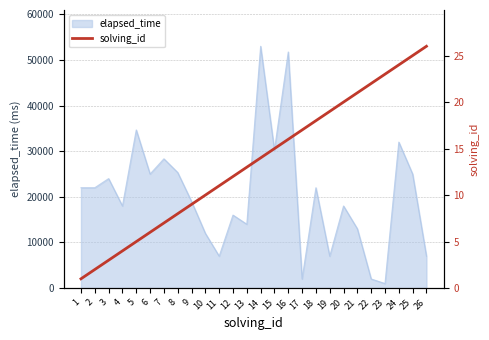

What is the difference between the second highest and minimum values?

24